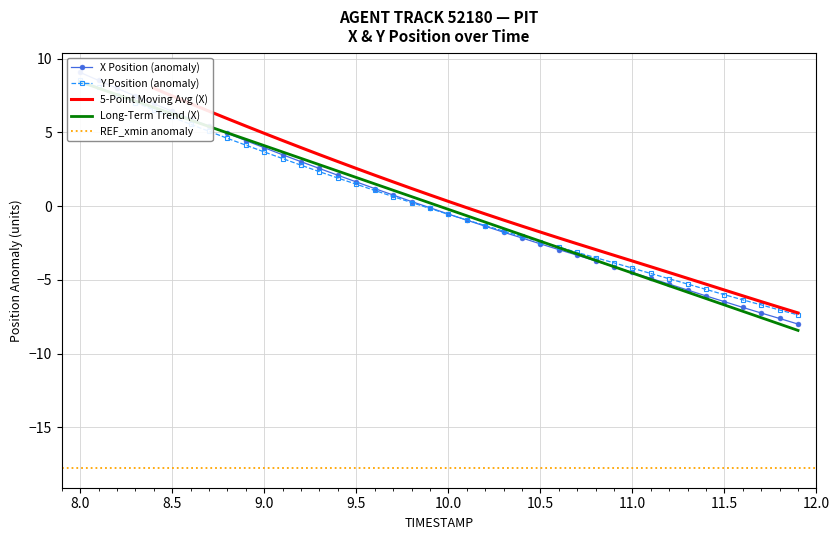

Is the value of X at 12.0 greater than the value of Y at 11.0?

No